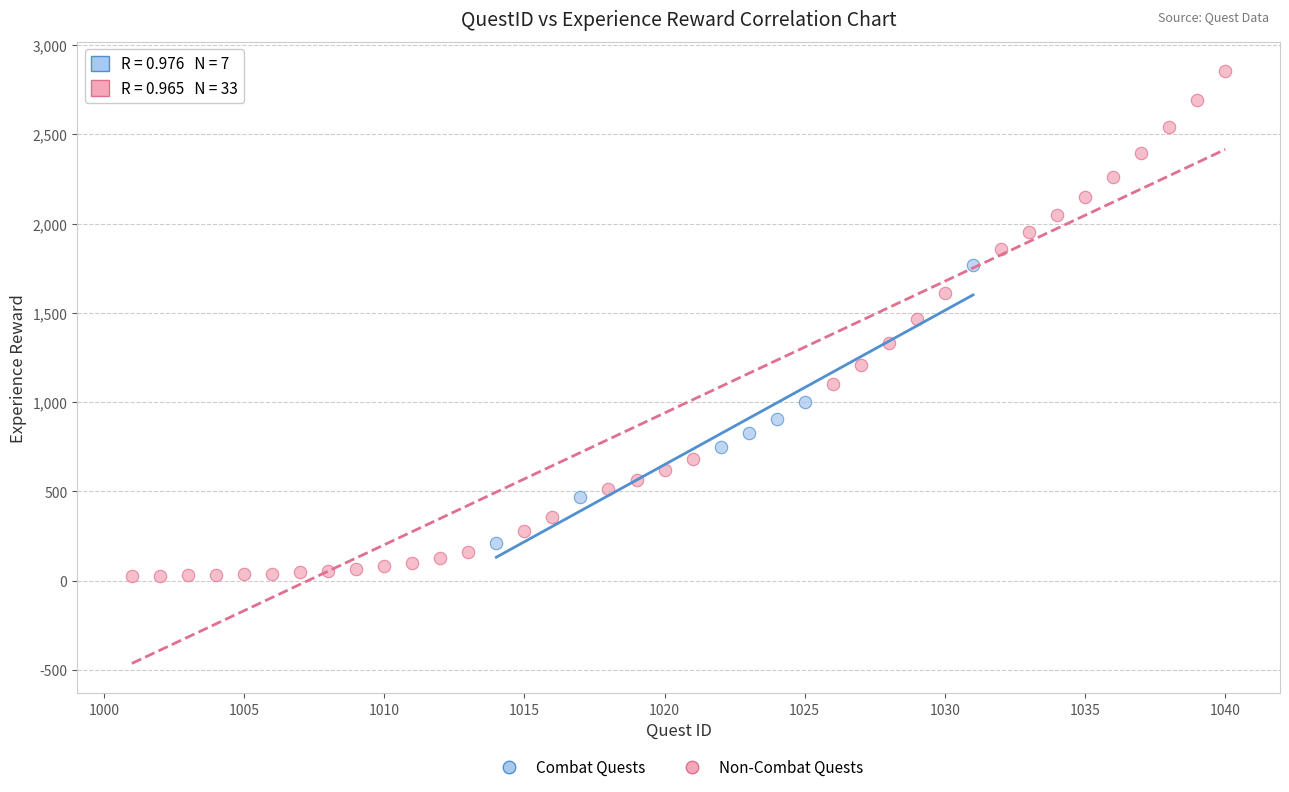

What are all the series names shown in the legend?

Combat Quests, Non-Combat Quests